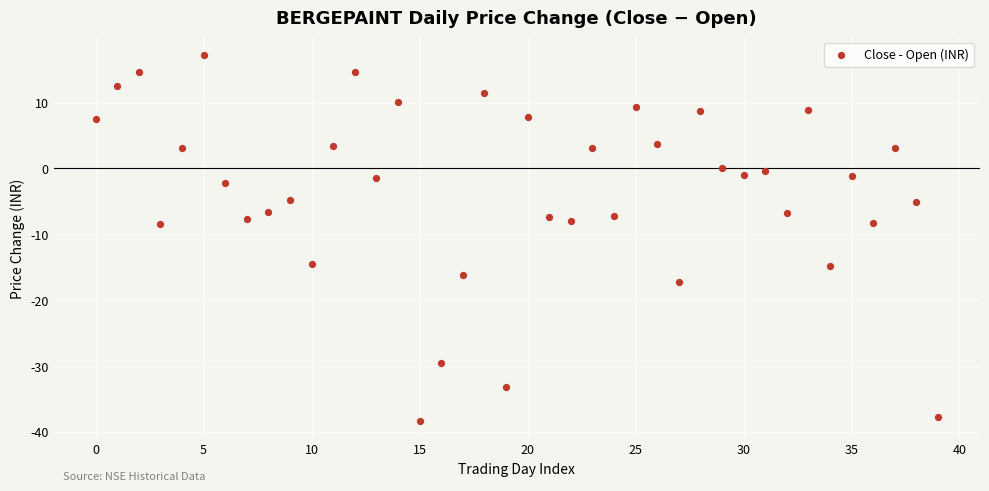

How many points are shown in the scatter plot?

40